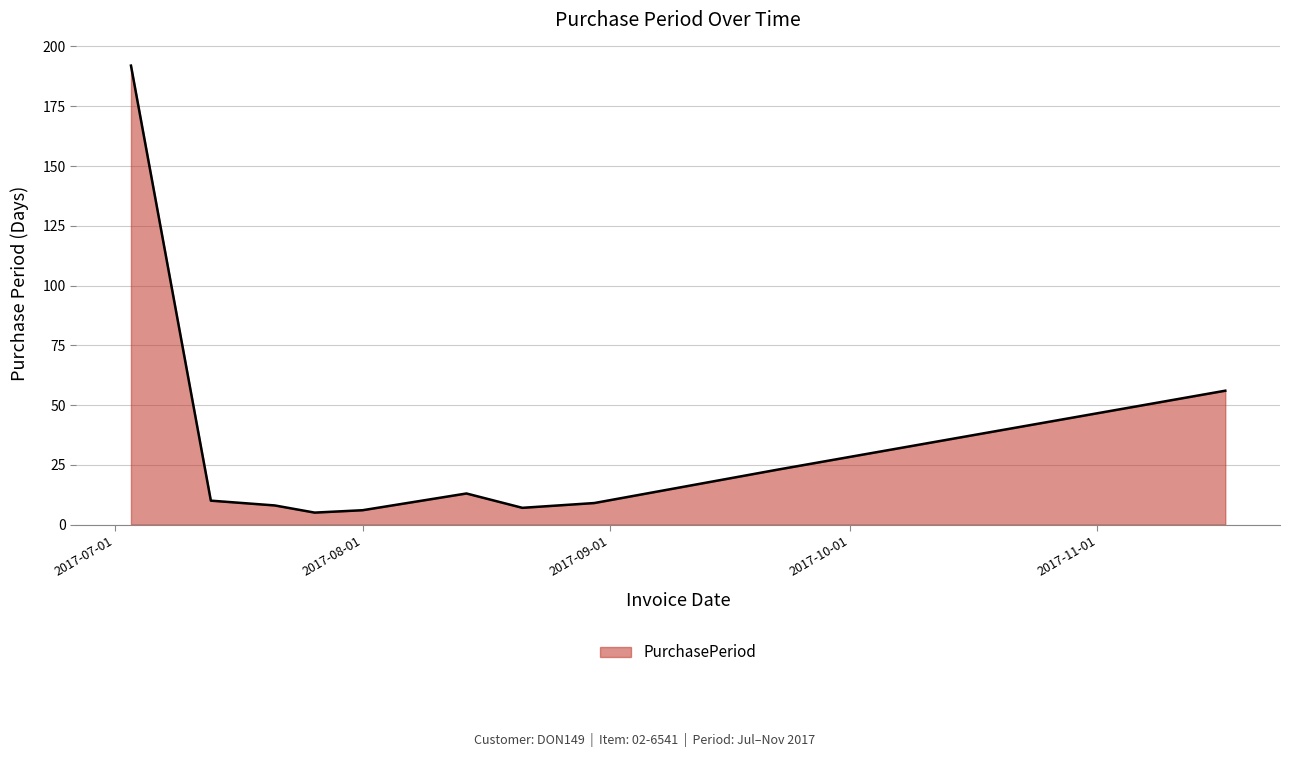

What is the difference between the maximum and minimum values?

187